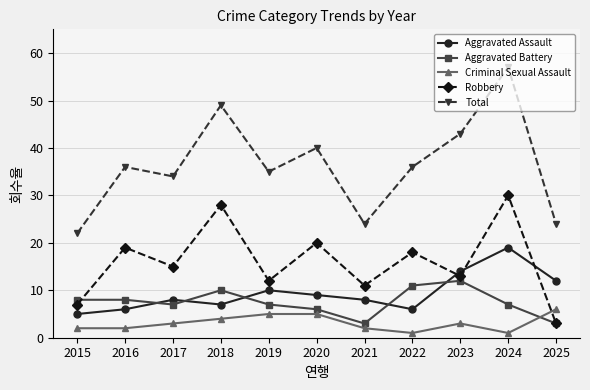

What is the difference between the second highest and minimum values in the Robbery series?

25